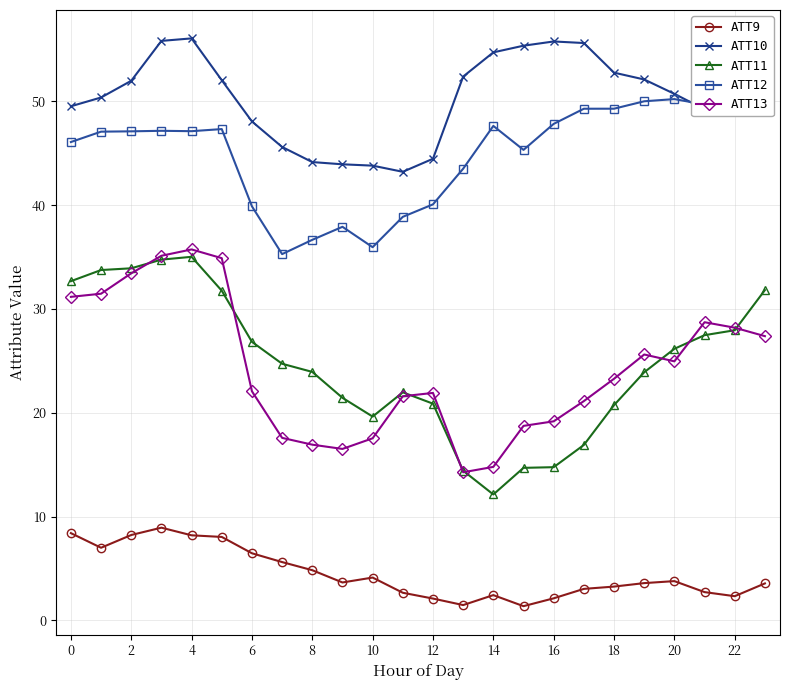

True or false: ATT13 and ATT10 cross at least once.

False